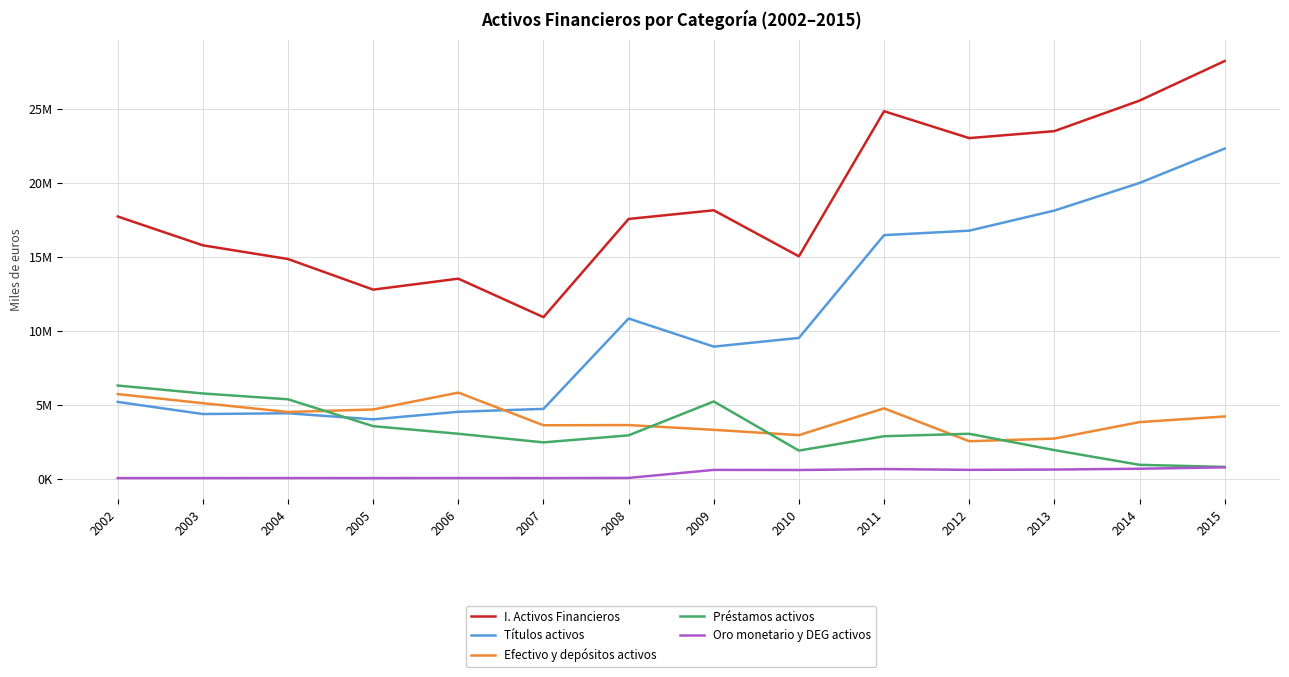

Does the chart display data point markers on the line(s)?

No